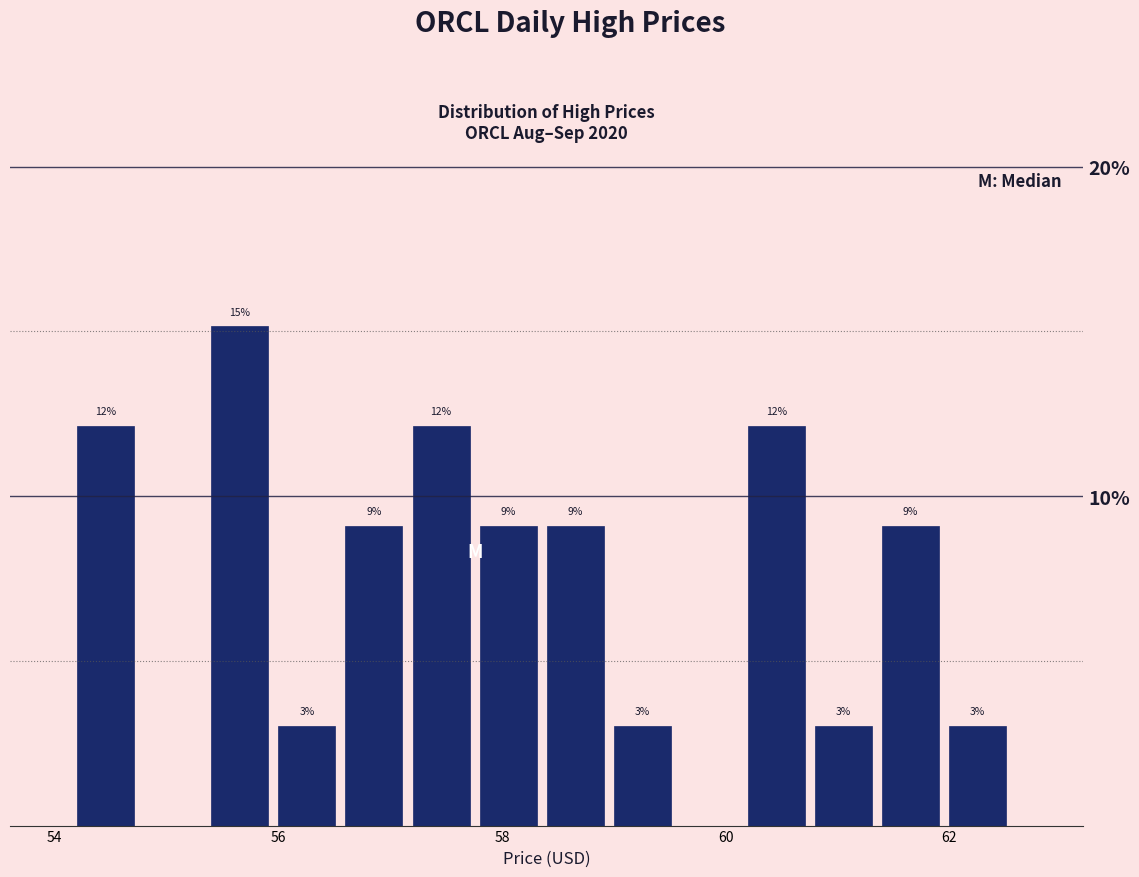

Read against the x-axis, roughly where is the centre of the tallest bar?

55.6